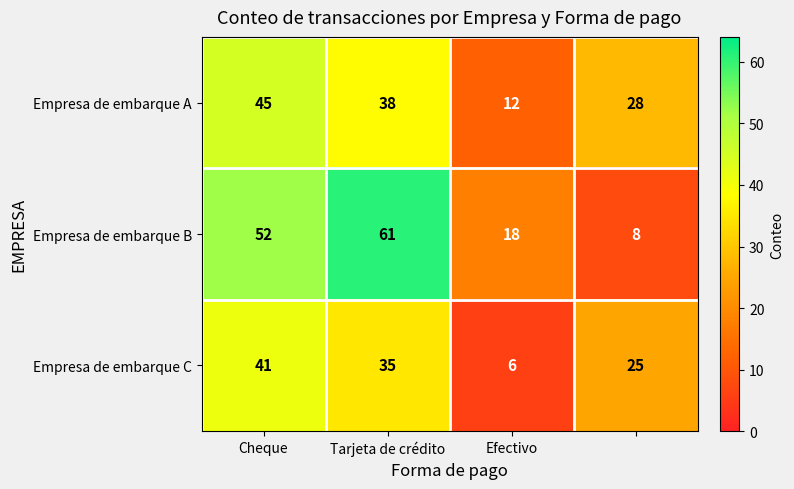

Which series has the largest range (max minus min)?

Empresa de embarque B